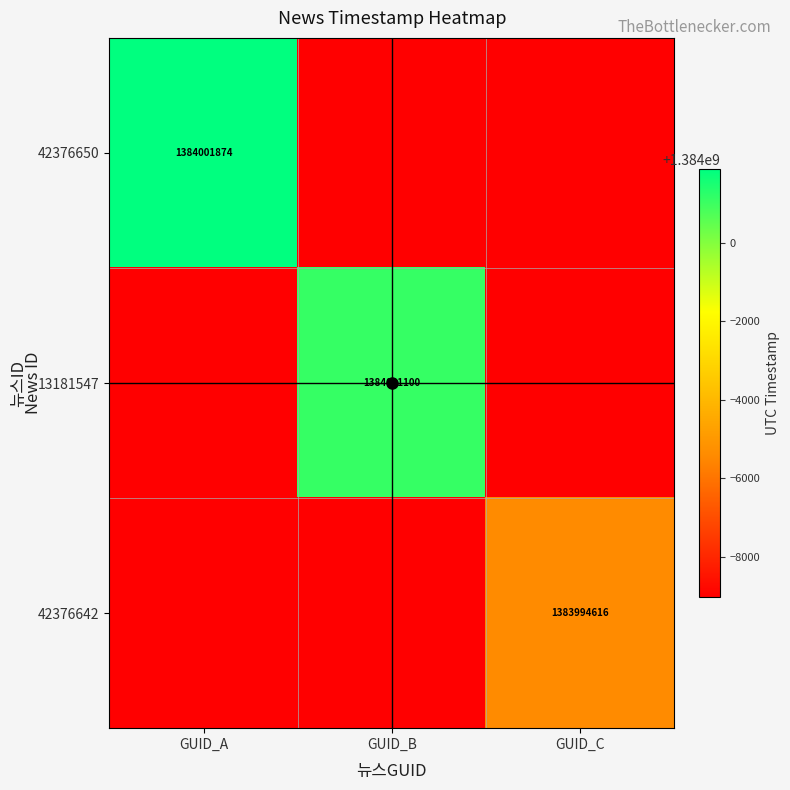

True or false: 42376642 has a value of 1383994616 at GUID_C.

True